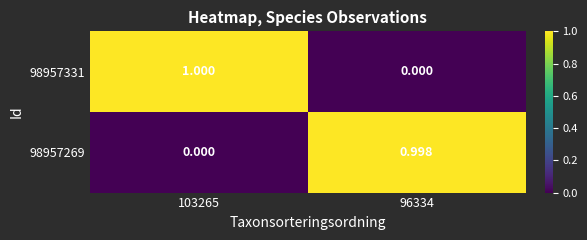

Is the value of 98957331 at 96334 greater than the value of 98957269 at 96334?

No